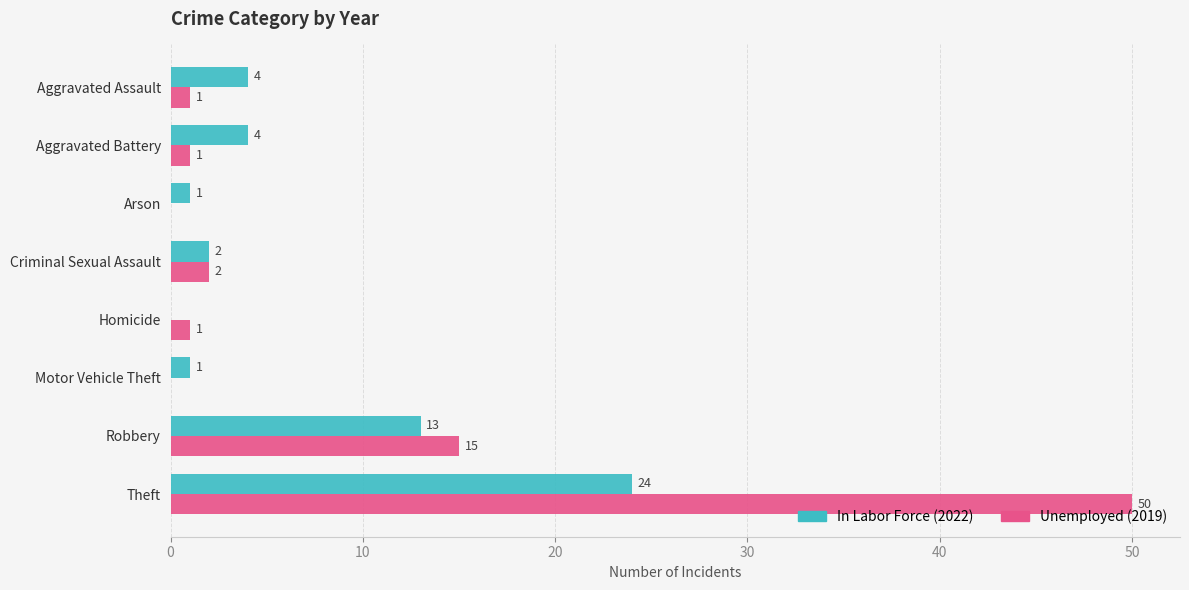

At which category is the sum across all series the highest?

Theft